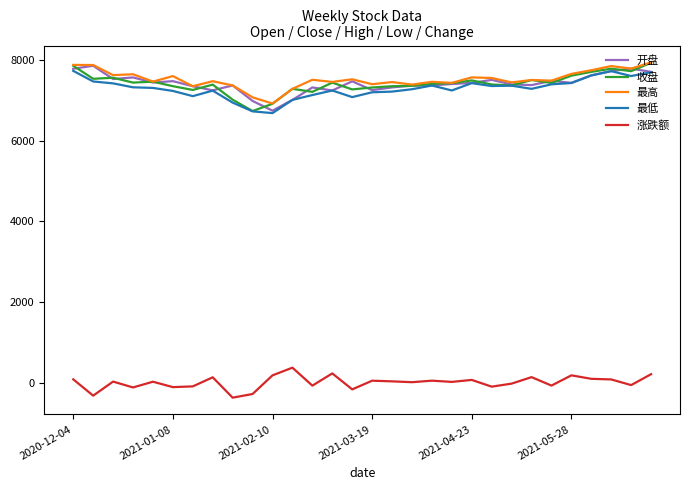

What is the maximum value for 最低?

7732.2